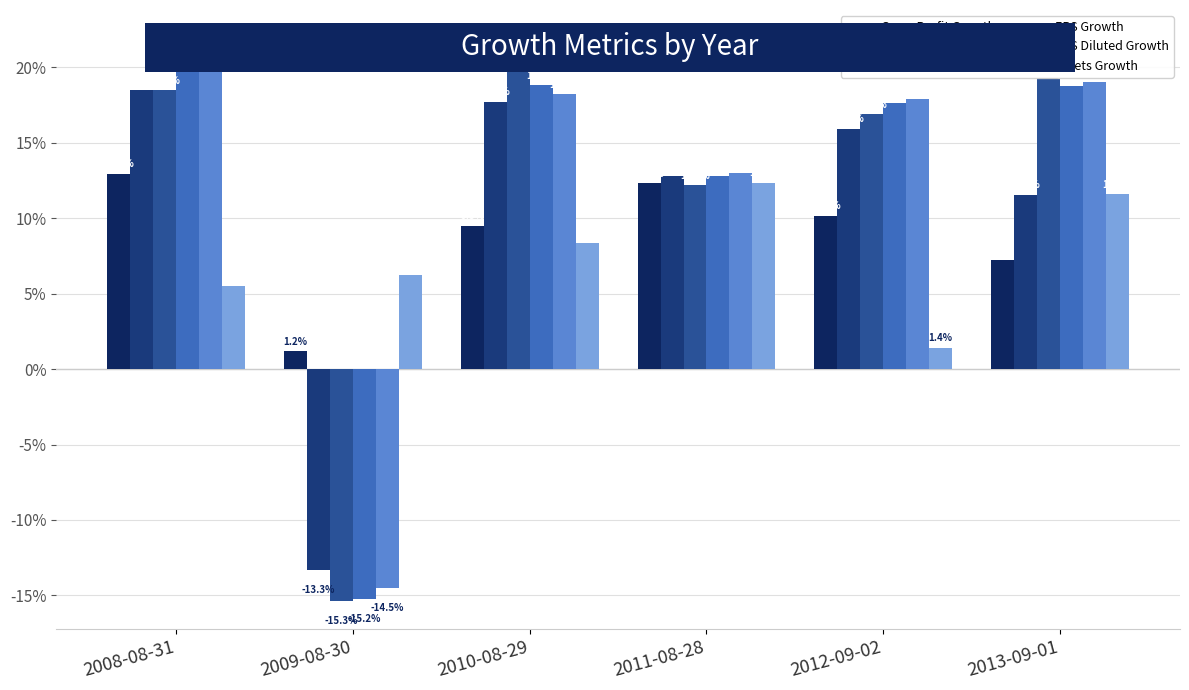

What is the difference between the highest and lowest values at 2008-08-31?

0.2